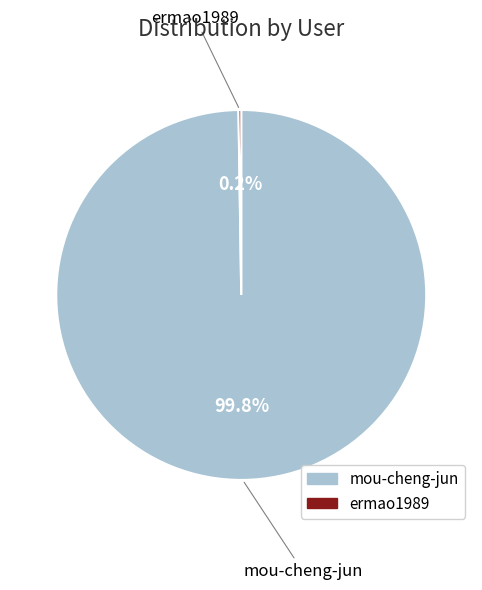

To the nearest percent, what is the difference between the largest and smallest slice percentages?

100%